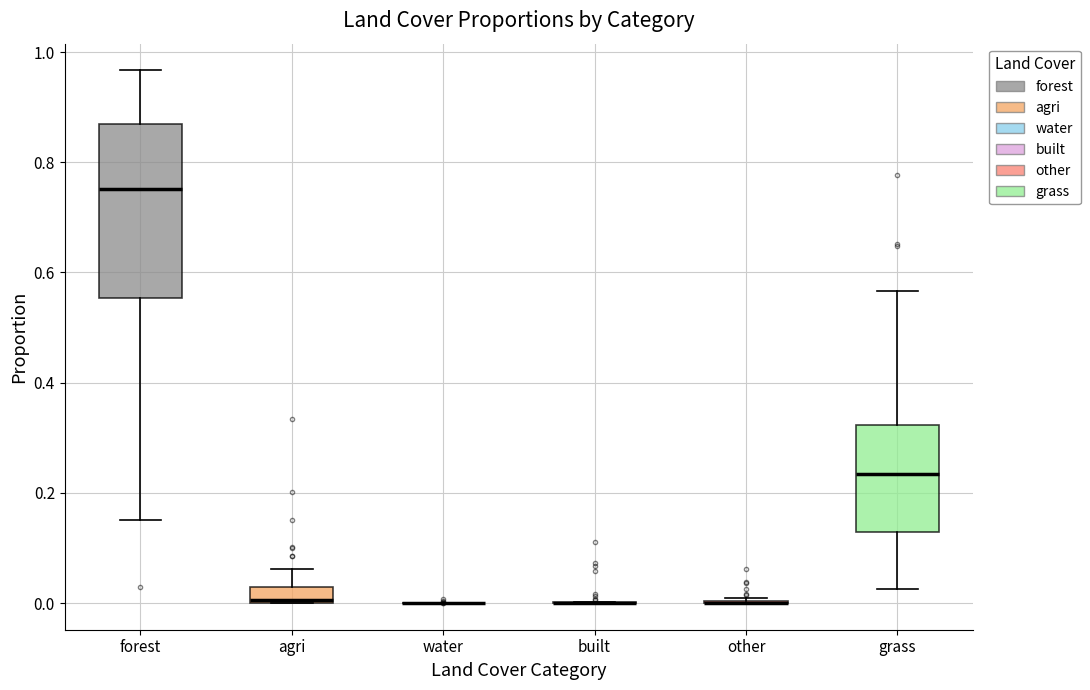

Where does the lower whisker of the box for grass end on the y-axis? The values are not printed on the chart, so give them approximately, as read against the axis.

0.02